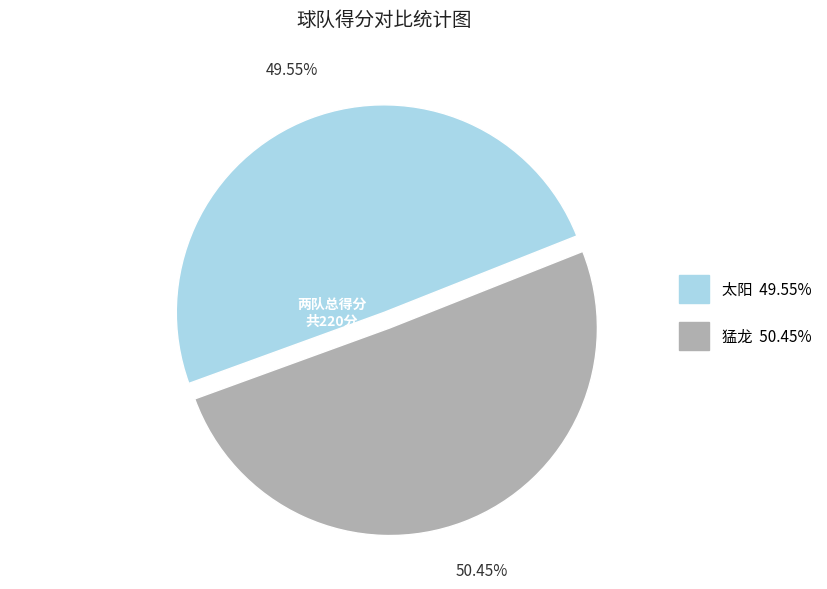

To the nearest percent, what percentage of the pie is 猛龙?

50%